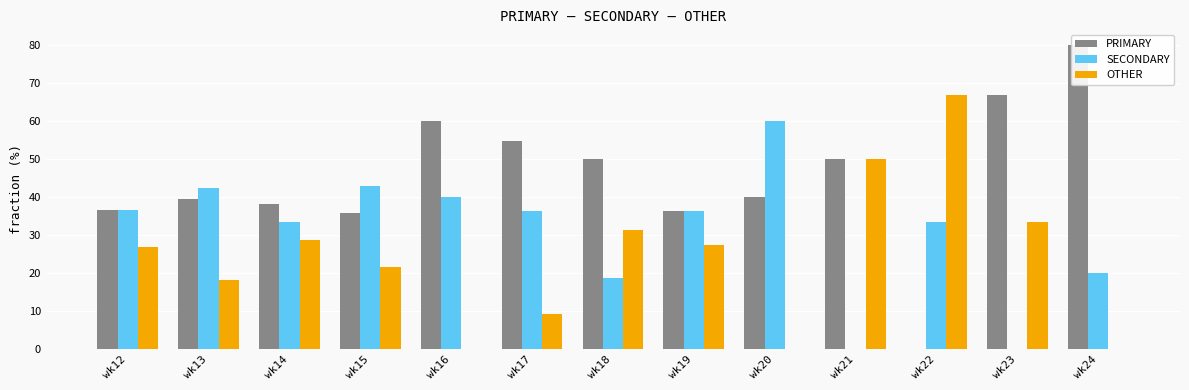

Reading right to left, what are all the values shown in this chart?

PRIMARY: wk24=80.0	wk23=66.7	wk22=0.0	wk21=50.0	wk20=40.0	wk19=36.4	wk18=50.0	wk17=54.5	wk16=60.0	wk15=35.7	wk14=38.1	wk13=39.4	wk12=36.6
SECONDARY: wk24=20.0	wk23=0.0	wk22=33.3	wk21=0.0	wk20=60.0	wk19=36.4	wk18=18.8	wk17=36.4	wk16=40.0	wk15=42.9	wk14=33.3	wk13=42.4	wk12=36.6
OTHER: wk24=0.0	wk23=33.3	wk22=66.7	wk21=50.0	wk20=0.0	wk19=27.3	wk18=31.2	wk17=9.1	wk16=0.0	wk15=21.4	wk14=28.6	wk13=18.2	wk12=26.8